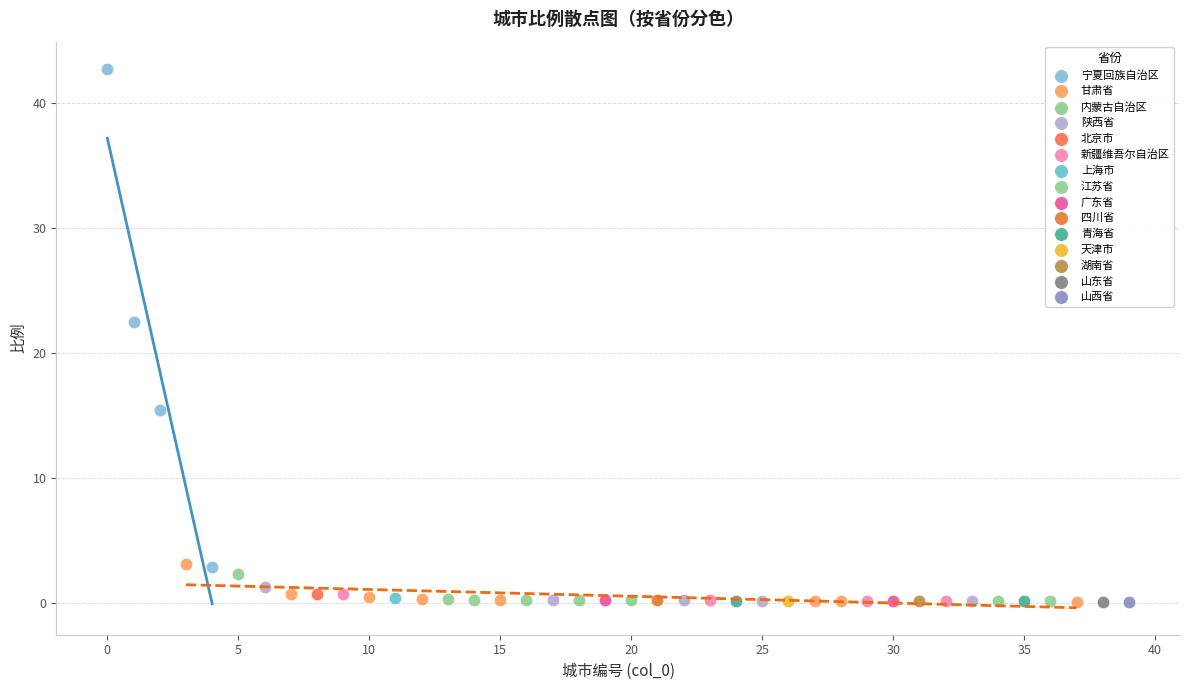

What are all the series names shown in the legend?

宁夏回族自治区, 甘肃省, 内蒙古自治区, 陕西省, 北京市, 新疆维吾尔自治区, 上海市, 江苏省, 广东省, 四川省, 青海省, 天津市, 湖南省, 山东省, 山西省